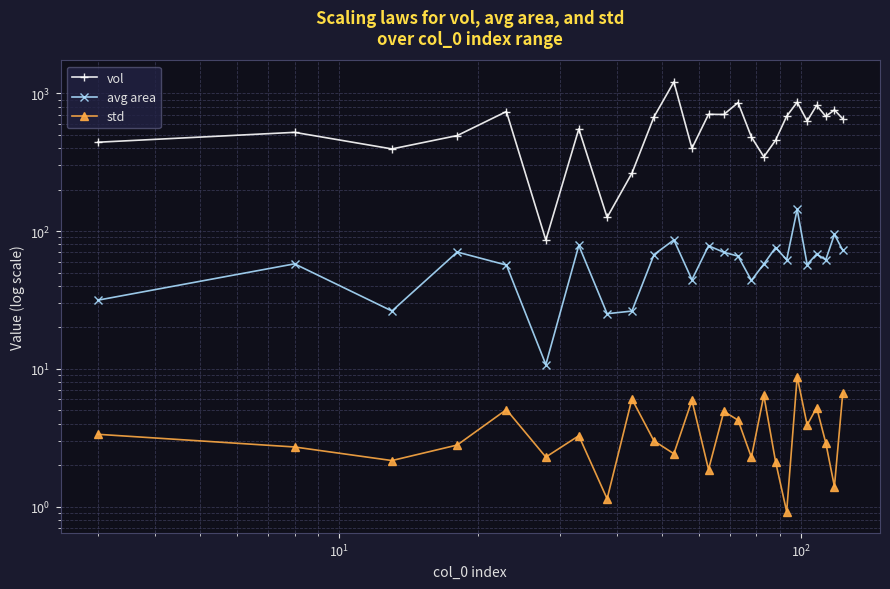

What is the difference between the second highest and minimum values in the vol series?

775.0